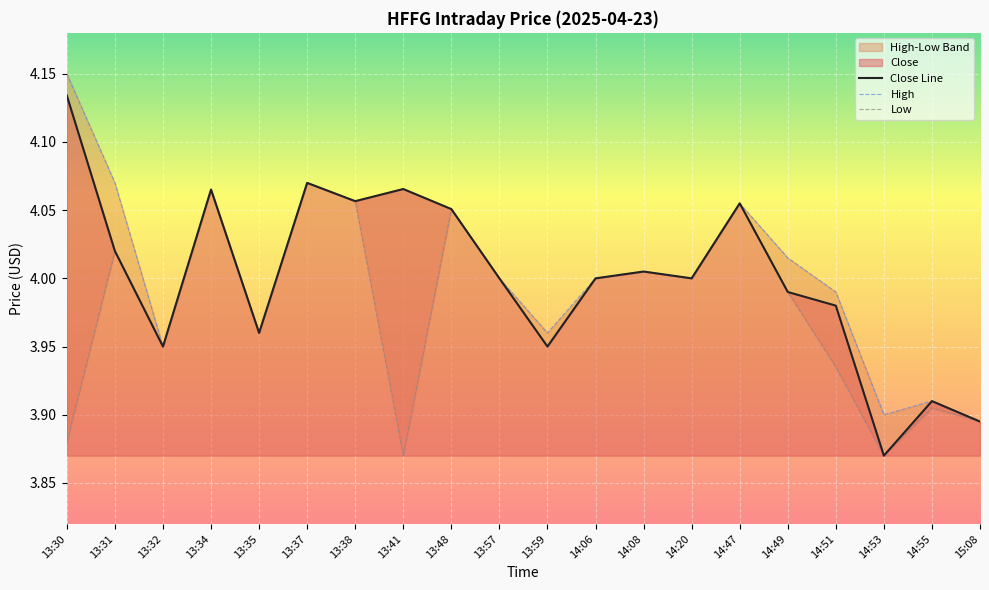

Reading left to right, transcribe all the data shown in this chart.

Close Line: 4.1	4.0	4.0	4.1	4.0	4.1	4.1	4.1	4.1	4.0	4.0	4.0	4.0	4.0	4.1	4.0	4.0	3.9	3.9	3.9
High: 4.2	4.1	4.0	4.1	4.0	4.1	4.1	4.1	4.1	4.0	4.0	4.0	4.0	4.0	4.1	4.0	4.0	3.9	3.9	3.9
Low: 3.9	4.0	4.0	4.1	4.0	4.1	4.1	3.9	4.1	4.0	4.0	4.0	4.0	4.0	4.1	4.0	3.9	3.9	3.9	3.9